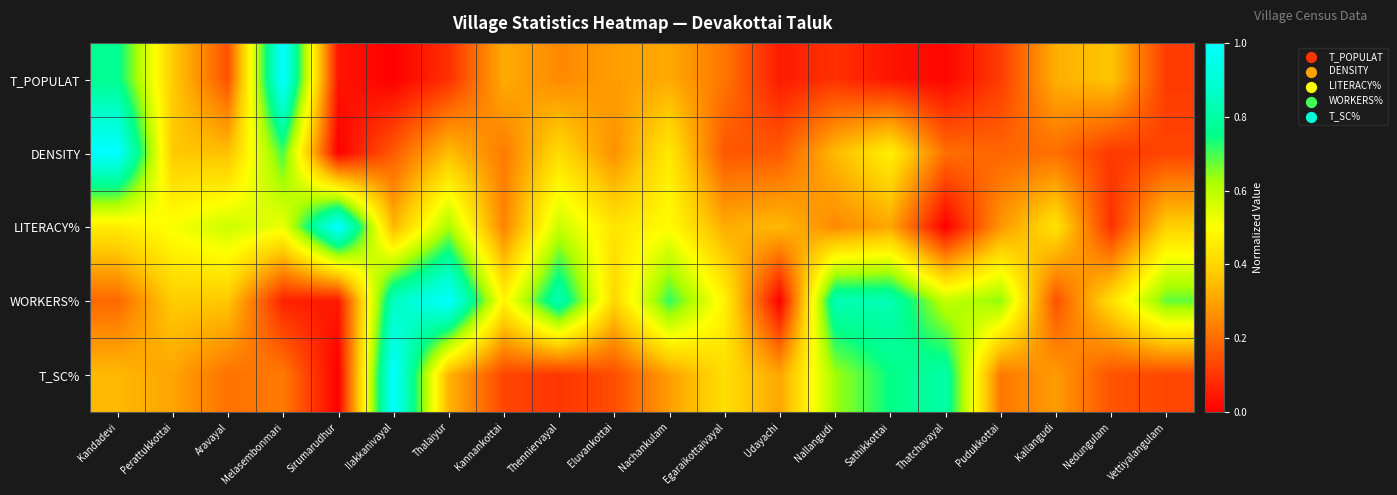

Between Nallangudi and Melasembonmari, which is larger?

Melasembonmari